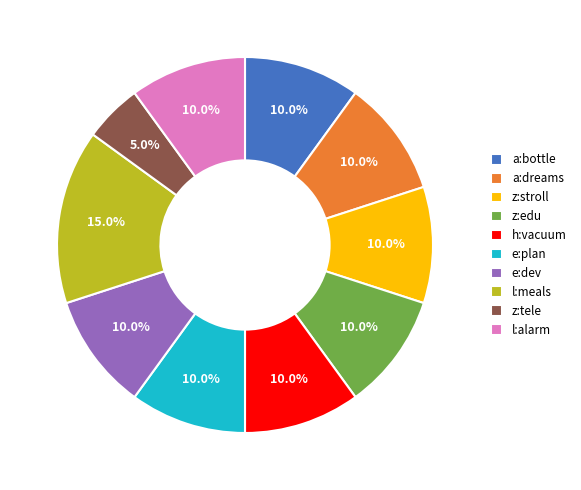

Combined, what portion of the pie is e:plan and h:vacuum?

20.0%